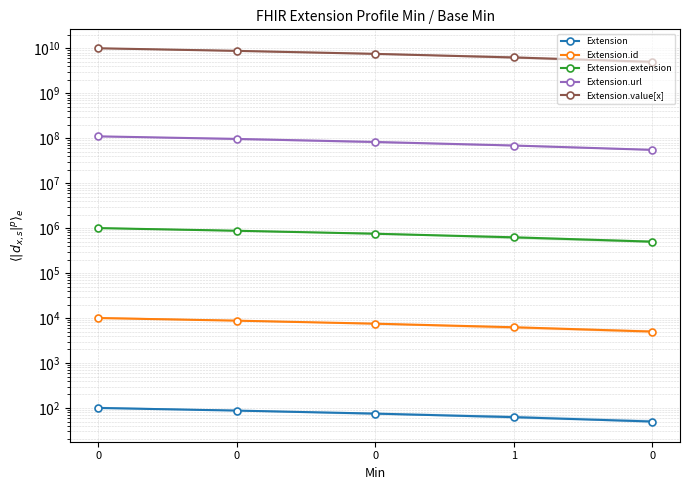

Rank the series by their maximum value, from highest to lowest.

Extension.value[x], Extension.url, Extension.extension, Extension.id, Extension